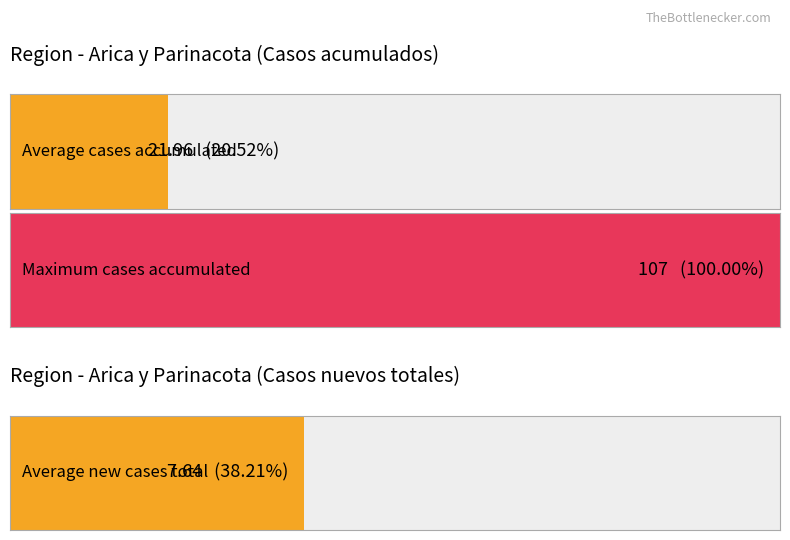

Which series has the largest total across all categories?

Casos acumulados